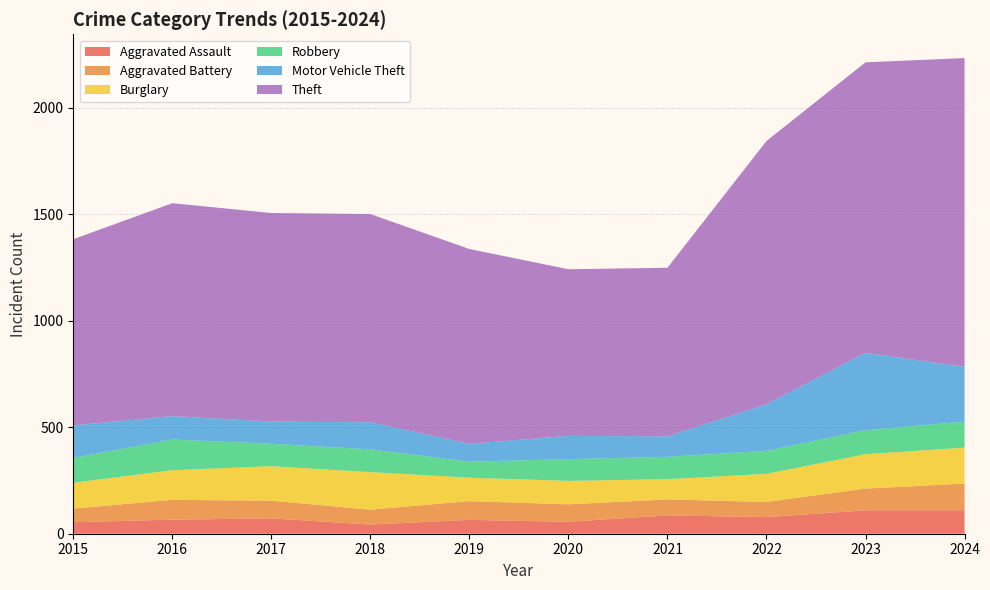

Reading right to left, transcribe all the data shown in this chart.

Aggravated Assault: 110	110	78	86	56	65	43	72	66	54
Aggravated Battery: 125	102	71	75	82	88	70	83	93	64
Burglary: 169	161	132	95	110	110	176	162	139	121
Robbery: 122	113	108	105	102	75	107	105	144	117
Motor Vehicle Theft: 257	363	219	96	109	84	127	104	110	152
Theft: 1449	1363	1235	791	782	914	977	979	999	874